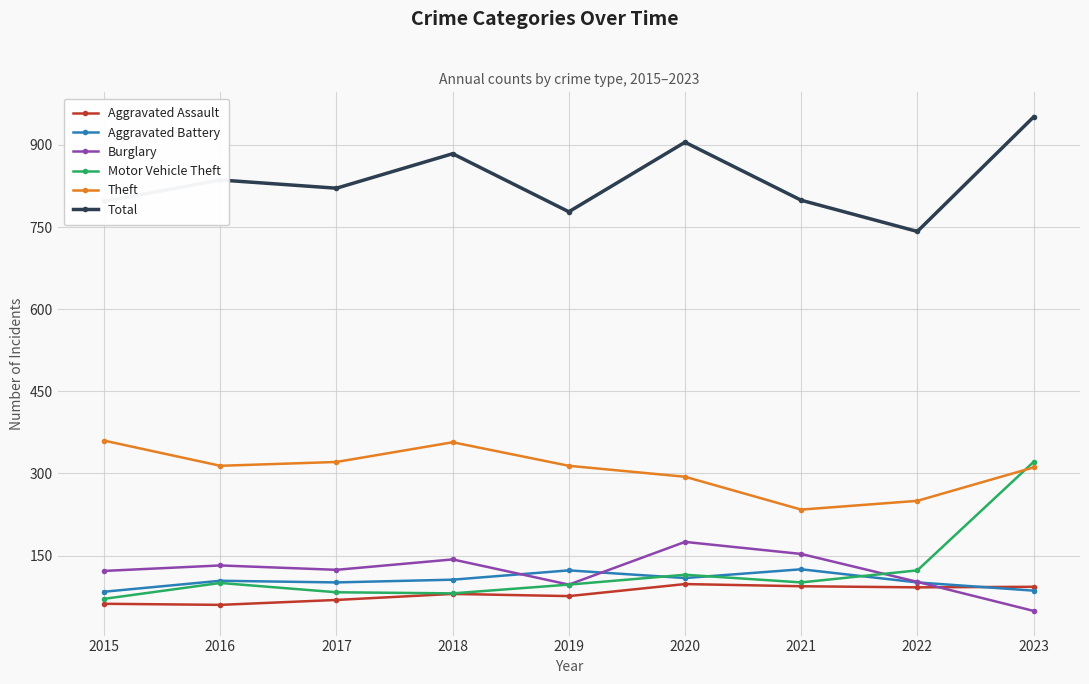

What are all the series names shown in the legend?

Aggravated Assault, Aggravated Battery, Burglary, Motor Vehicle Theft, Theft, Total